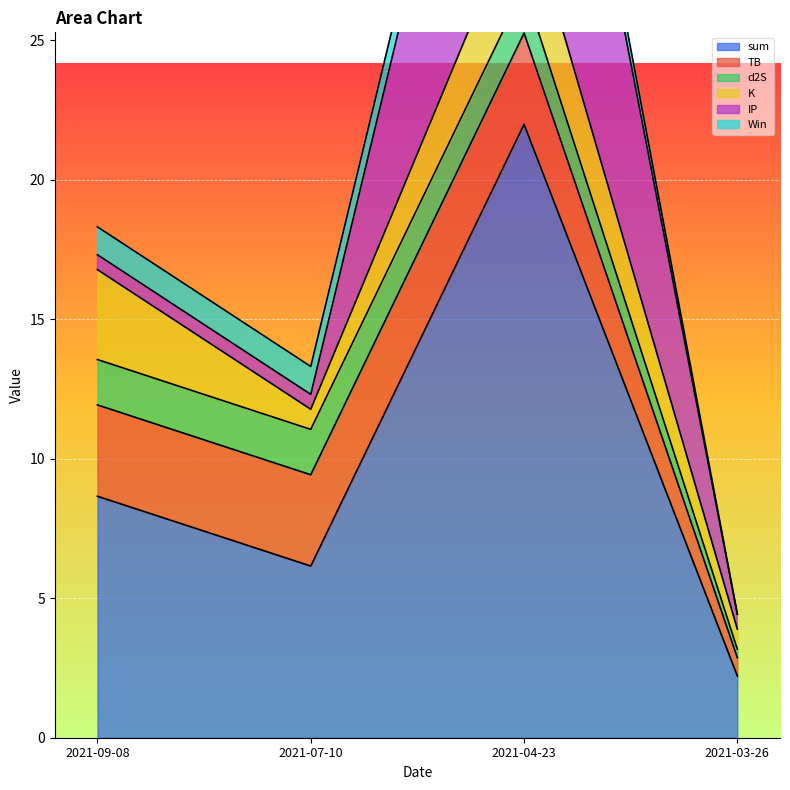

Is it true that d2S equals 2.5 at 2021-07-10?

False